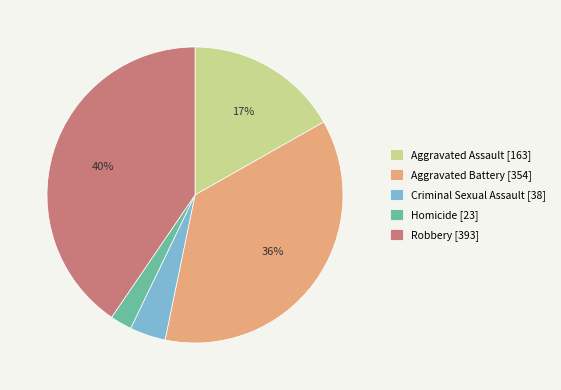

To the nearest percent, what portion does Criminal Sexual Assault represent?

4%